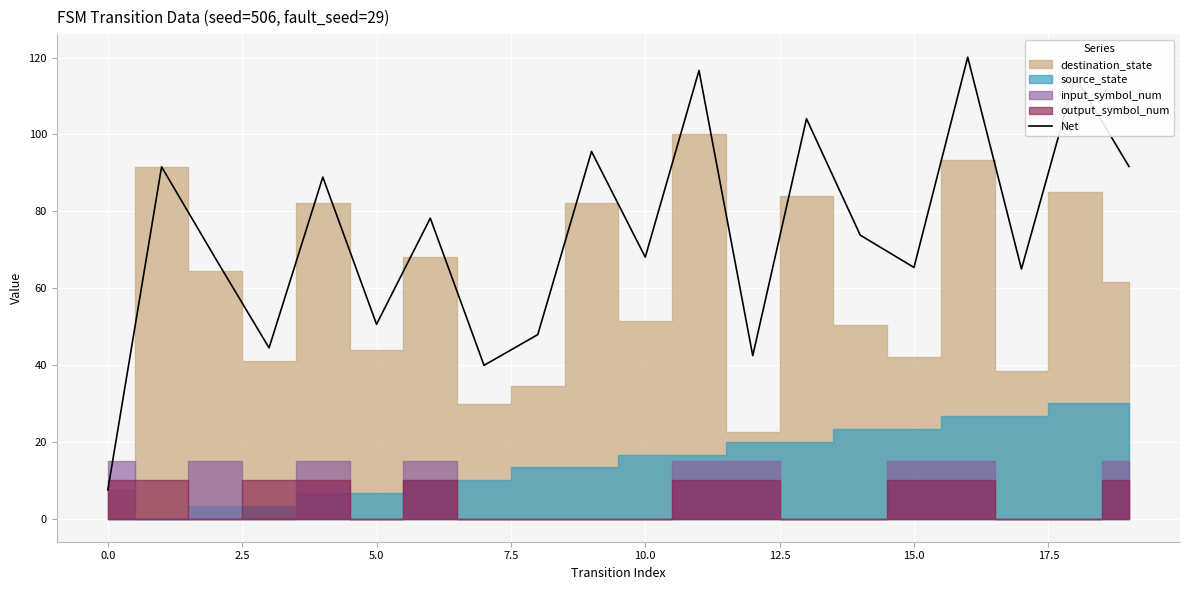

The Net series shows 65.4 at 15.0. True or false?

True